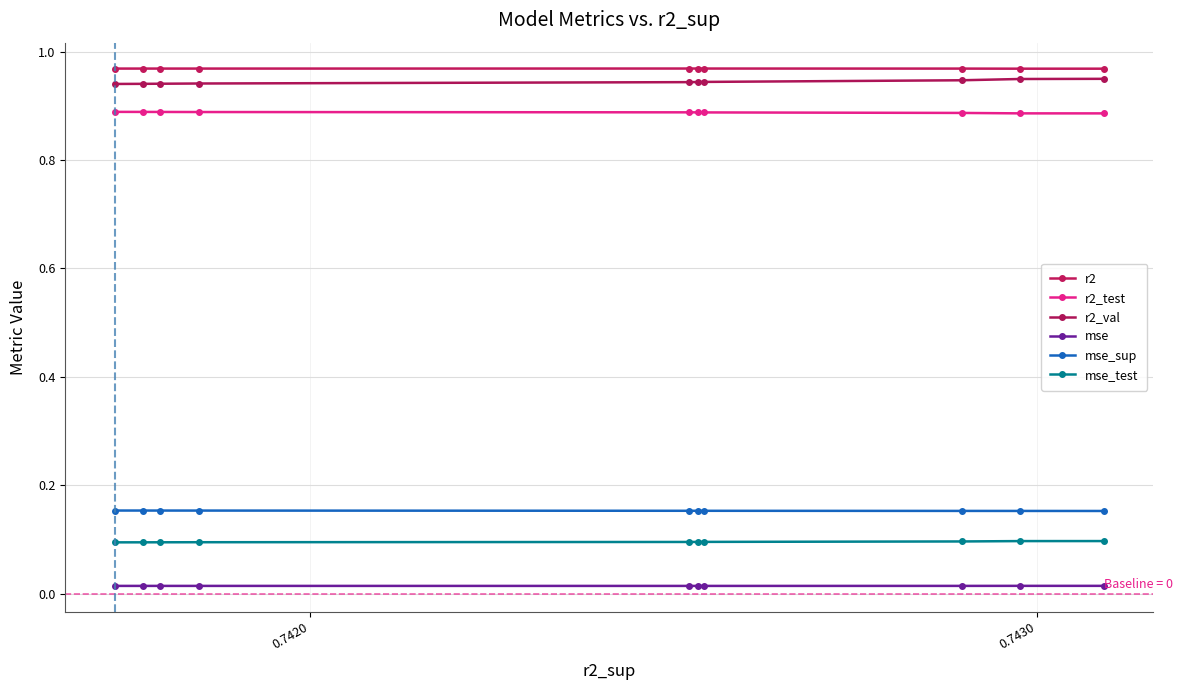

Reading right to left, extract all data points from this chart.

r2: 1.0	1.0	1.0	1.0	1.0	1.0	1.0	1.0	1.0	1.0
r2_test: 0.9	0.9	0.9	0.9	0.9	0.9	0.9	0.9	0.9	0.9
r2_val: 0.9	0.9	0.9	0.9	0.9	0.9	0.9	0.9	0.9	0.9
mse: 0.0	0.0	0.0	0.0	0.0	0.0	0.0	0.0	0.0	0.0
mse_sup: 0.2	0.2	0.2	0.2	0.2	0.2	0.2	0.2	0.2	0.2
mse_test: 0.1	0.1	0.1	0.1	0.1	0.1	0.1	0.1	0.1	0.1